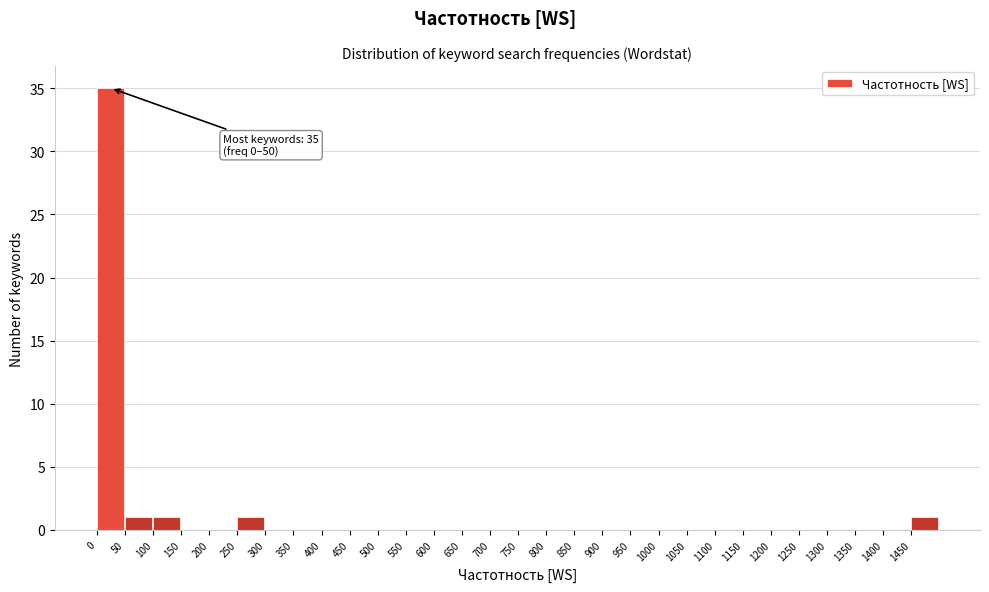

Which range on the x-axis has the tallest bar?

0 to 50